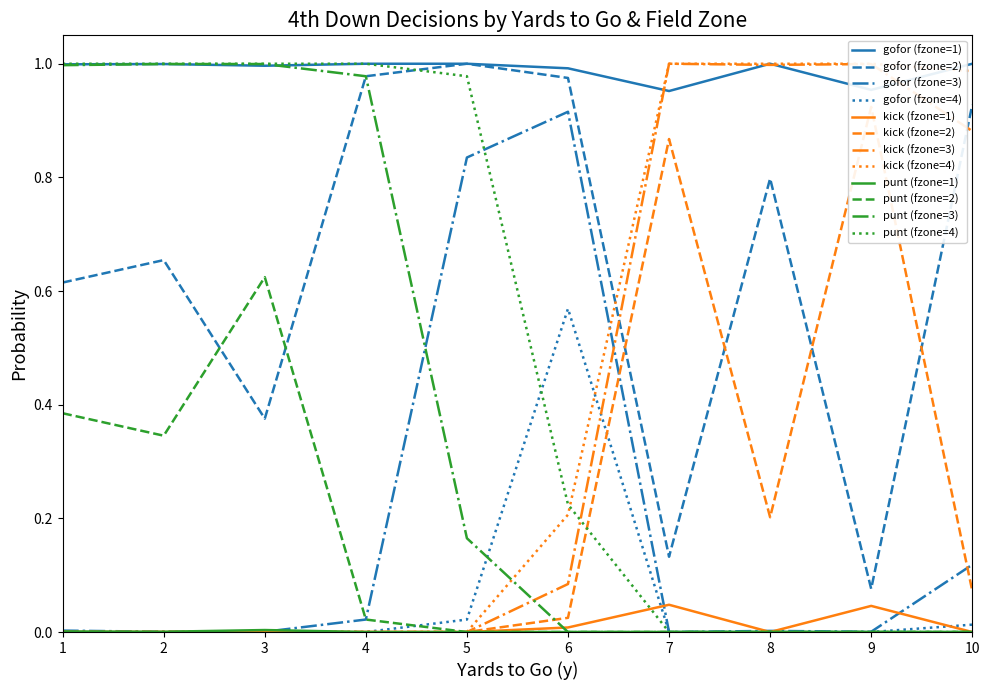

What is the difference between the punt values at 1 and 4?

0.4